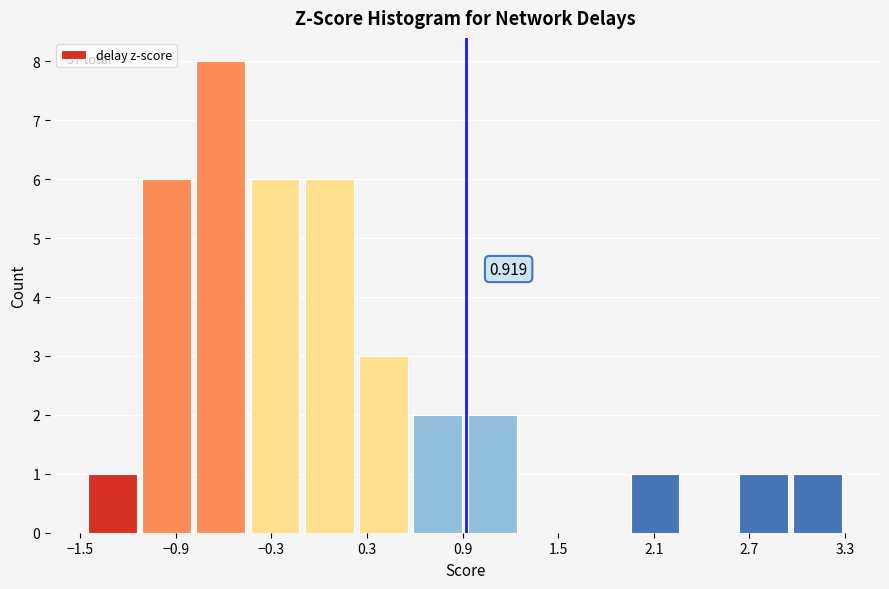

Read against the x-axis, roughly where is the centre of the tallest bar?

-0.6